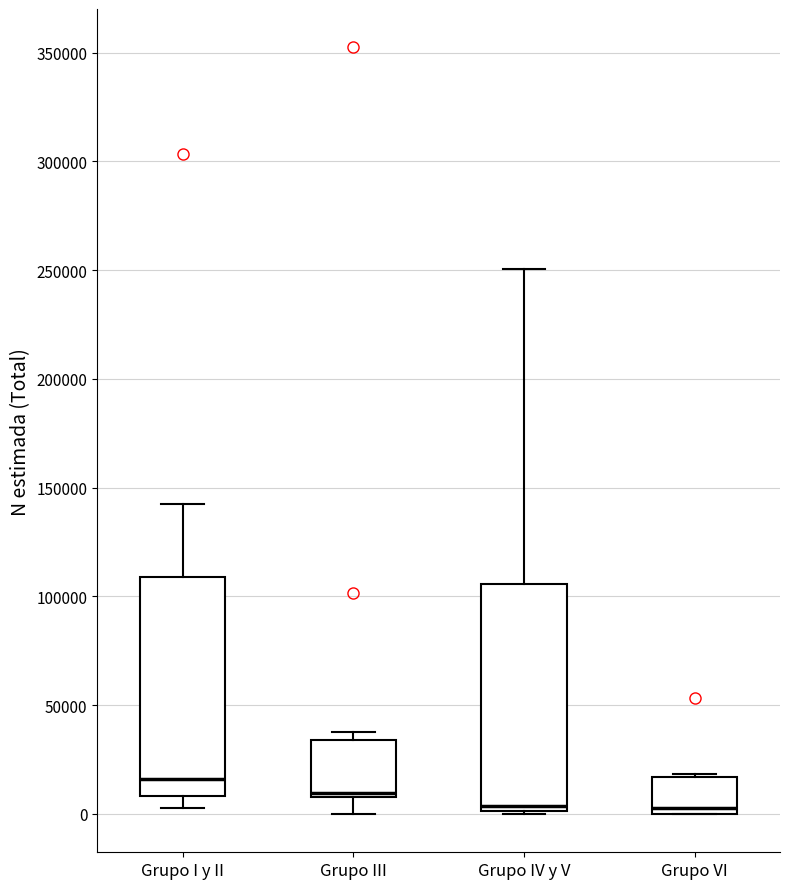

Which box's median line is the highest?

Grupo I y II